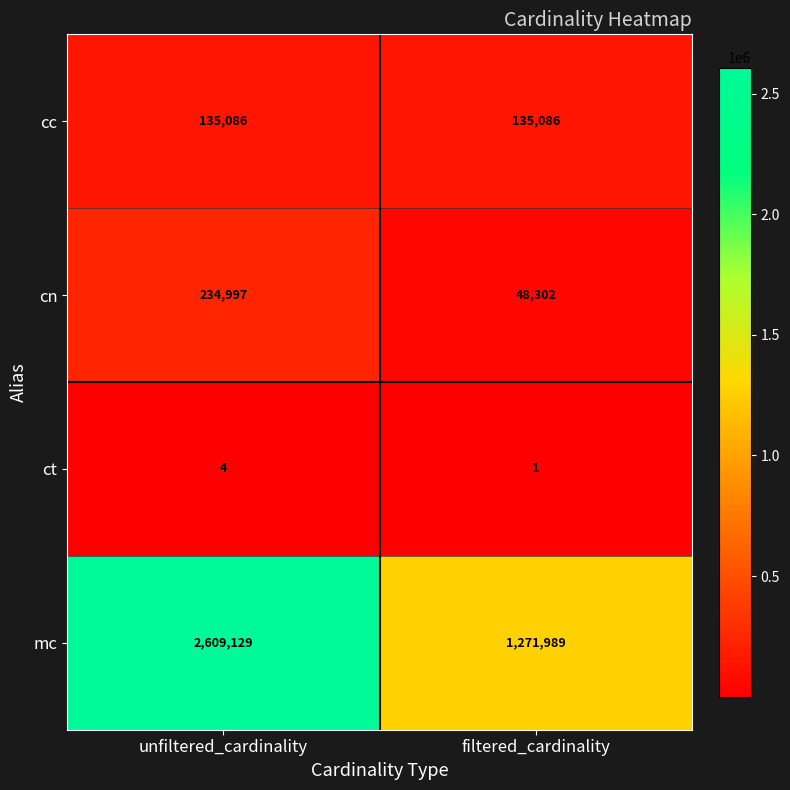

What is the average value of the cn series?

141650